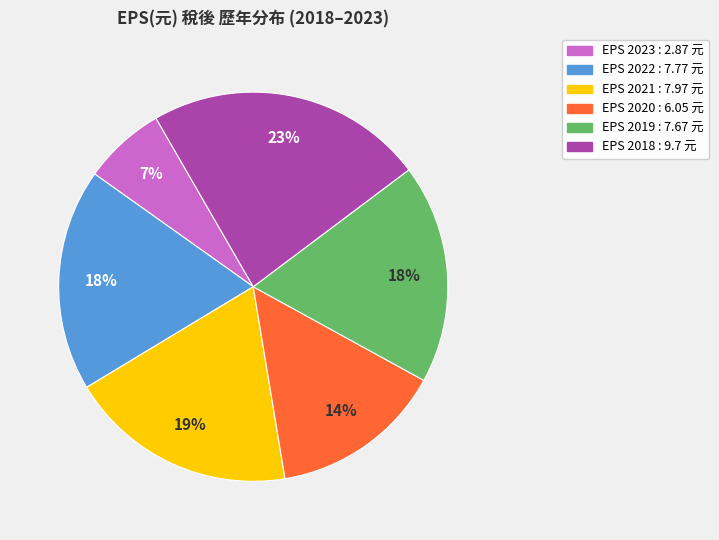

Does any single category account for the majority?

No